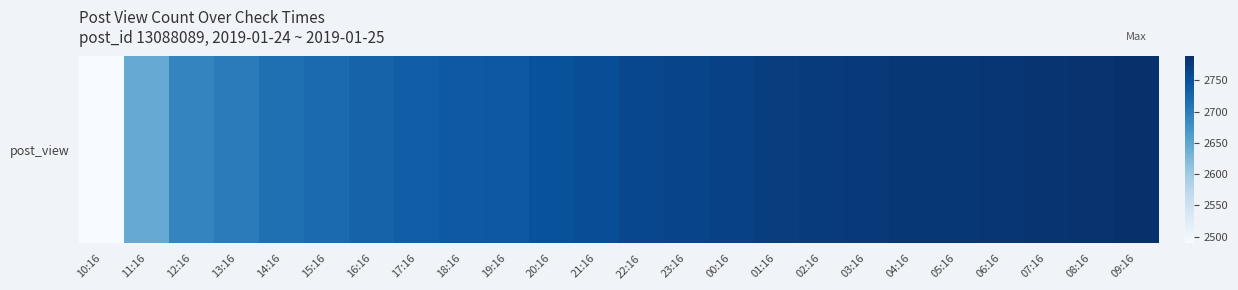

Where is the data nearest to the value 2638?

11:16